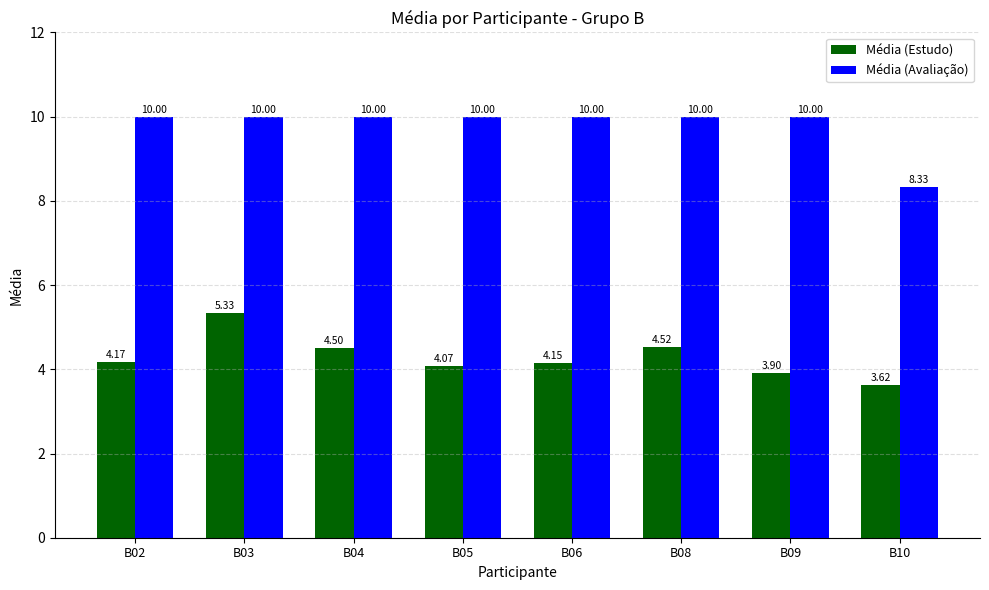

What is the smallest value displayed?

3.6